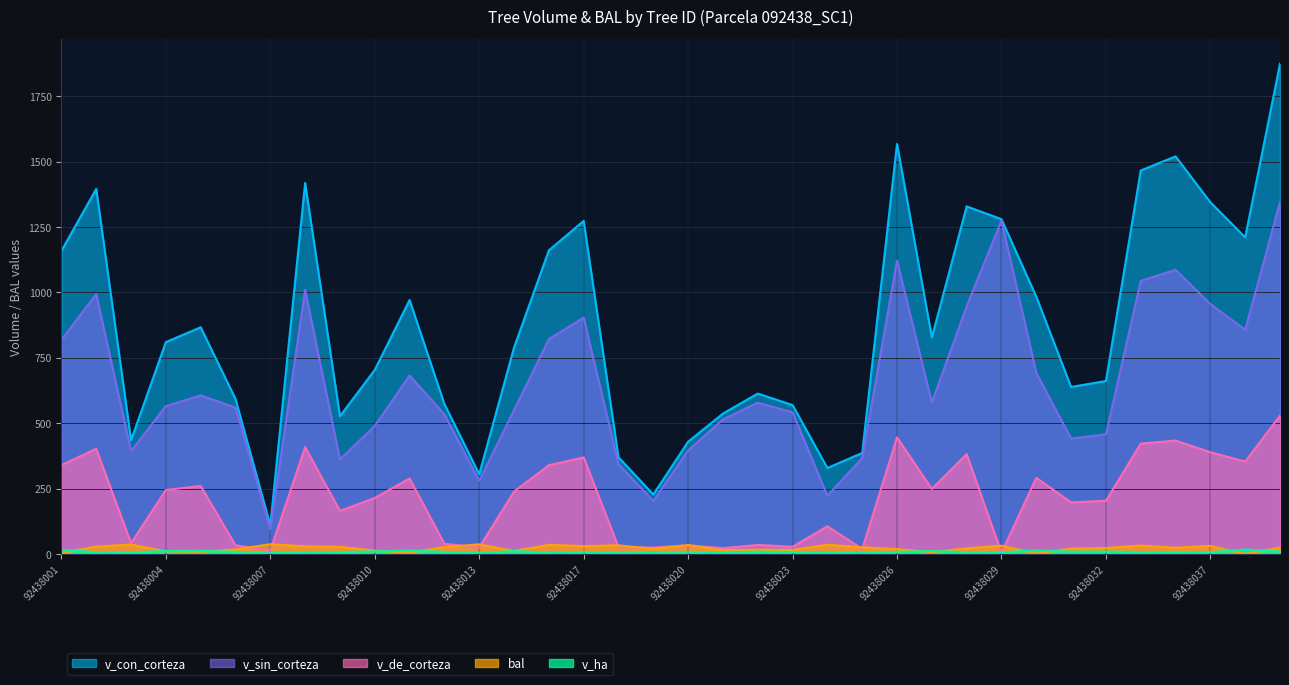

List the series in order of their peak value, highest first.

v_con_corteza, v_sin_corteza, v_de_corteza, bal, v_ha